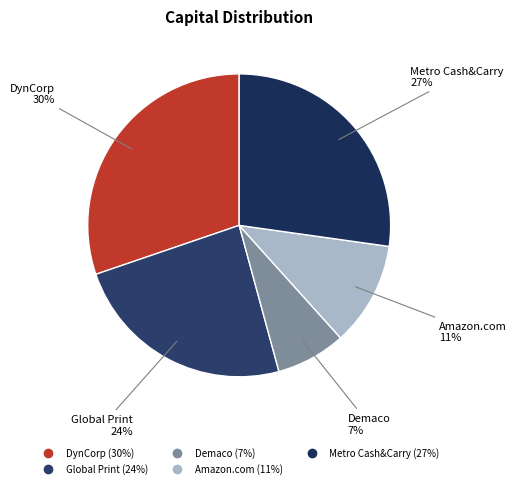

What percentage is the Amazon.com slice, to the nearest percent?

11%